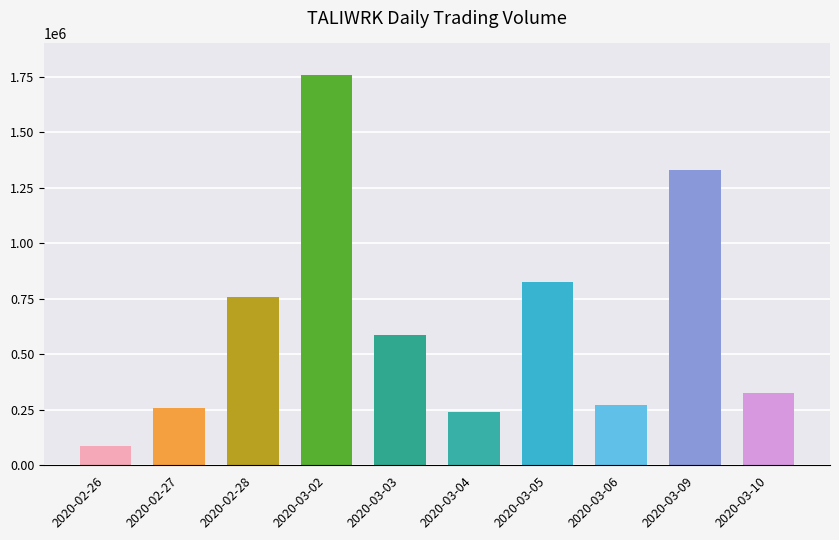

Reading right to left, extract all data points from this chart.

2020-03-10=327800	2020-03-09=1328300	2020-03-06=271200	2020-03-05=826900	2020-03-04=239800	2020-03-03=587100	2020-03-02=1756300	2020-02-28=757200	2020-02-27=258500	2020-02-26=84800